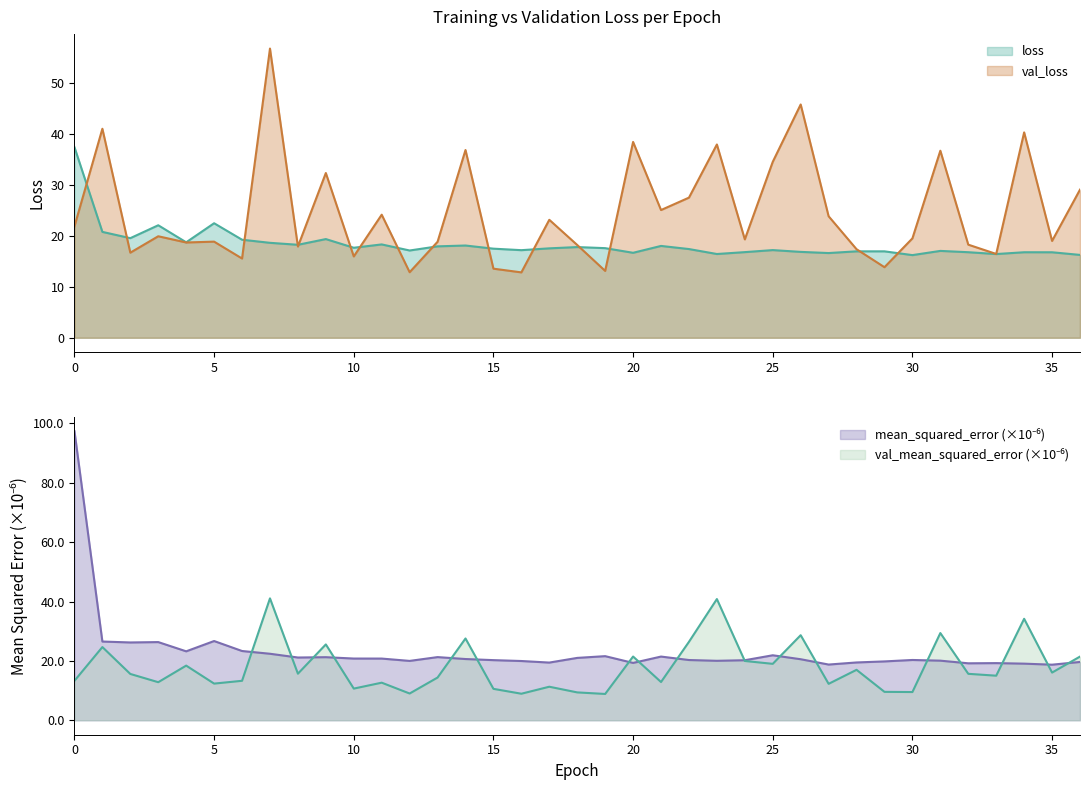

Is the value of val_mean_squared_error at 31 greater than the value of loss at 20?

Yes